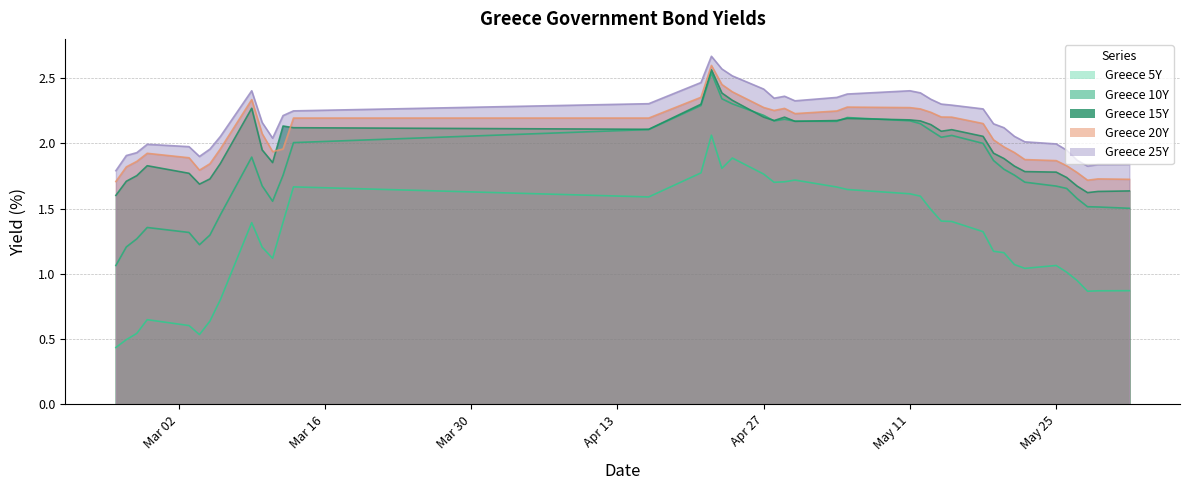

True or false: Greece 20Y and Greece 15Y cross at least once.

True